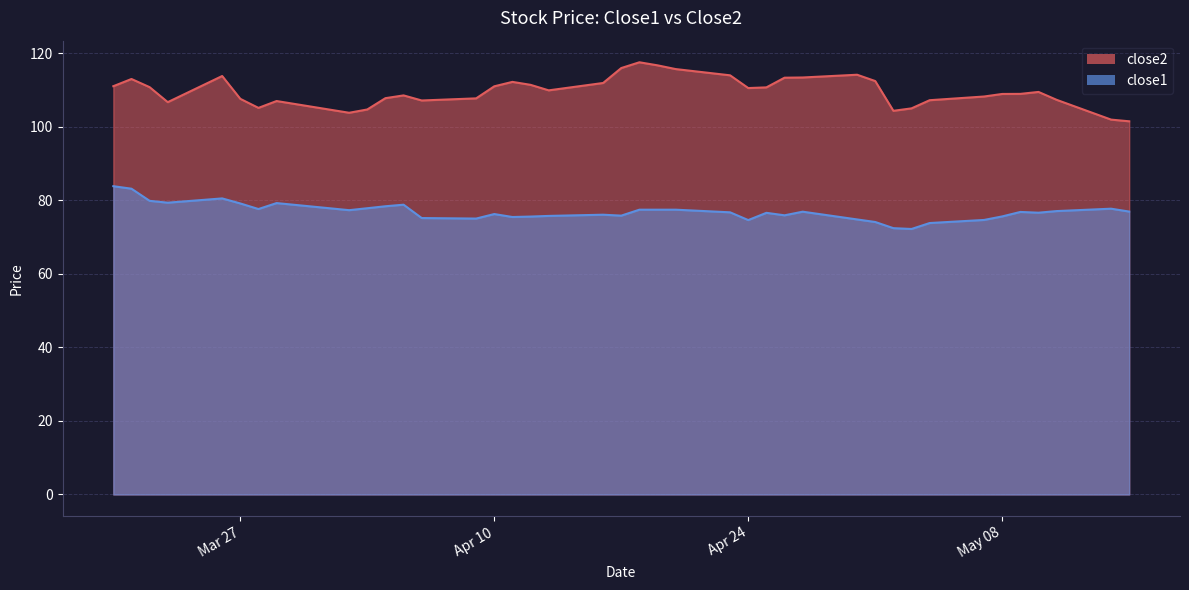

What is the total value across all series at 2018-04-09?

182.9